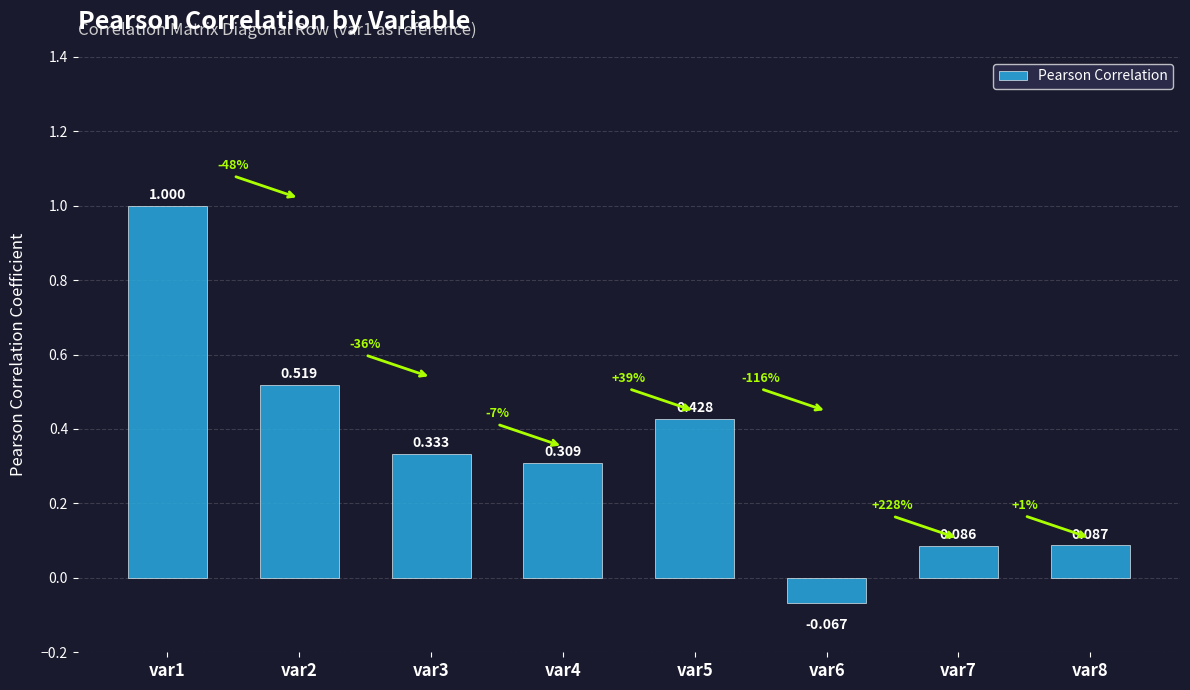

What is the difference between the maximum and minimum values?

1.1